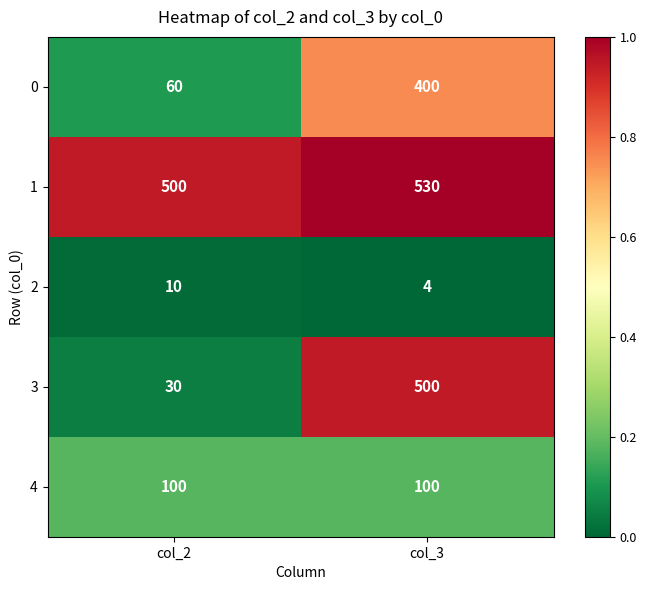

What is the minimum value for 3?

30